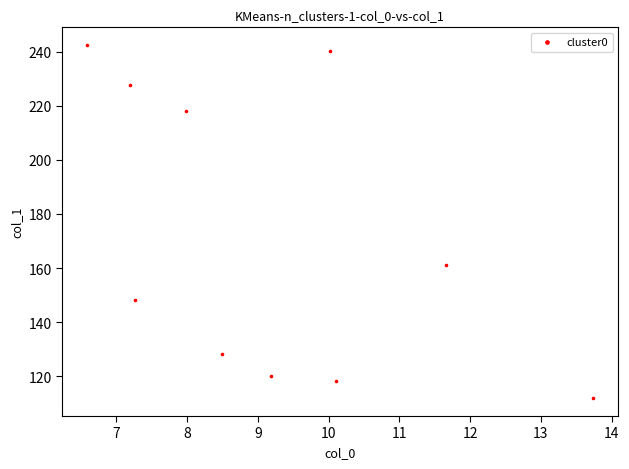

What is the average Y value?

171.6